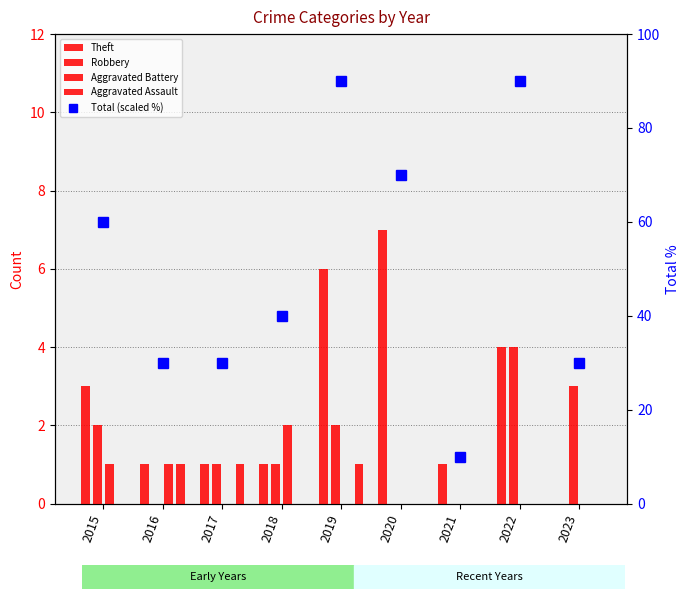

Does the chart contain any negative values?

No